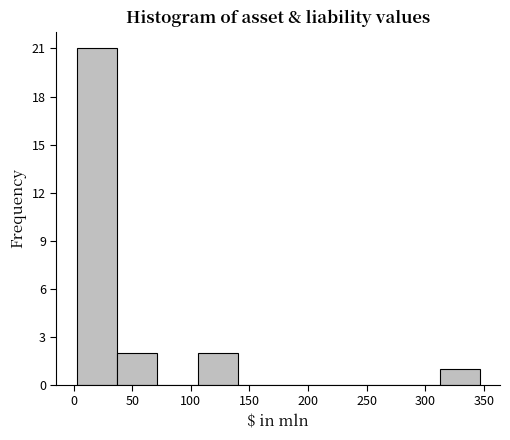

Reading left to right, transcribe this chart: for each bar, give the range it covers on the x-axis and its height. Neither the bar edges nor the heights are printed on the chart, so give them approximately, as read against the axes.

0 to 35: 21
35 to 70: 2
70 to 105: 0
105 to 140: 2
140 to 175: 0
175 to 210: 0
210 to 245: 0
245 to 280: 0
280 to 310: 0
310 to 345: 1